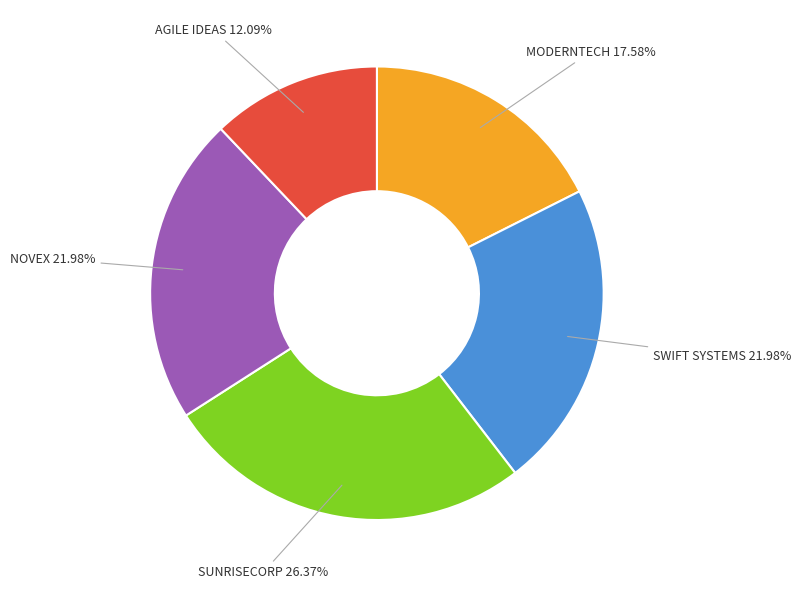

Is there any slice that represents more than half of the pie?

No